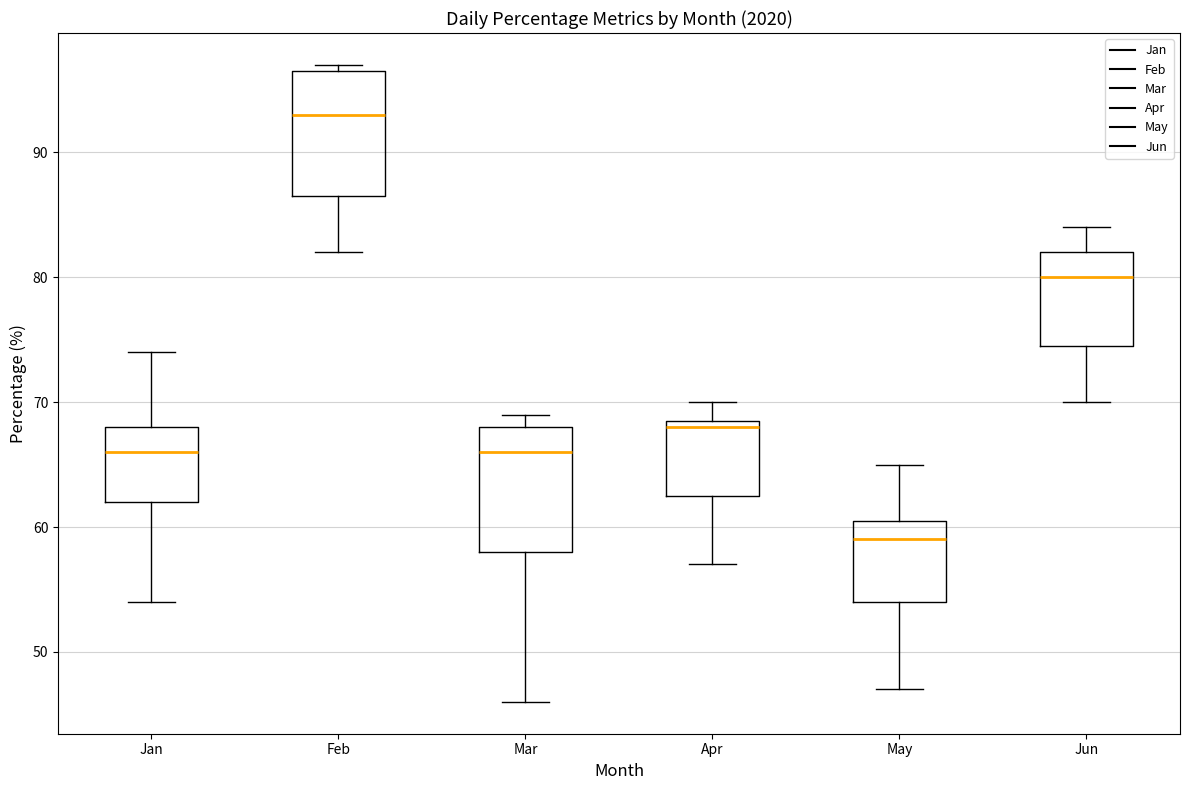

Reading left to right, read every box against the y-axis: the position of its median line, the range the box covers, and the ends of its whiskers. The values are not printed on the chart, so give them approximately, as read against the axis.

Jan: median 66, box 62 to 68, whiskers 54 to 74
Feb: median 93, box 87 to 97, whiskers 82 to 97 (just above the box's upper edge)
Mar: median 66, box 58 to 68, whiskers 46 to 69
Apr: median 68, box 63 to 69, whiskers 57 to 70
May: median 59, box 54 to 61, whiskers 47 to 65
Jun: median 80, box 75 to 82, whiskers 70 to 84